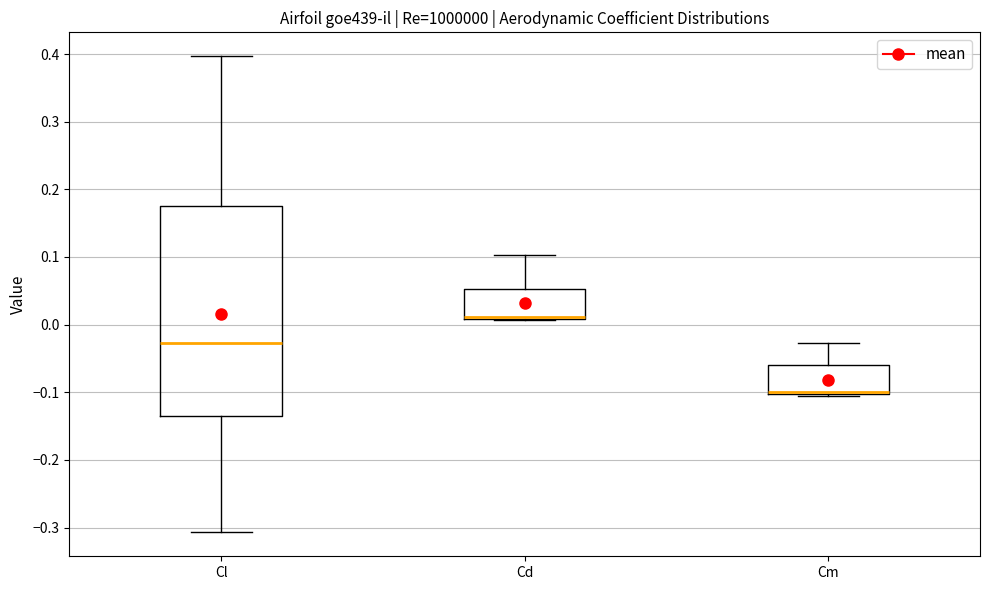

Where does the upper whisker of the box for Cd end on the y-axis? The values are not printed on the chart, so give them approximately, as read against the axis.

0.10